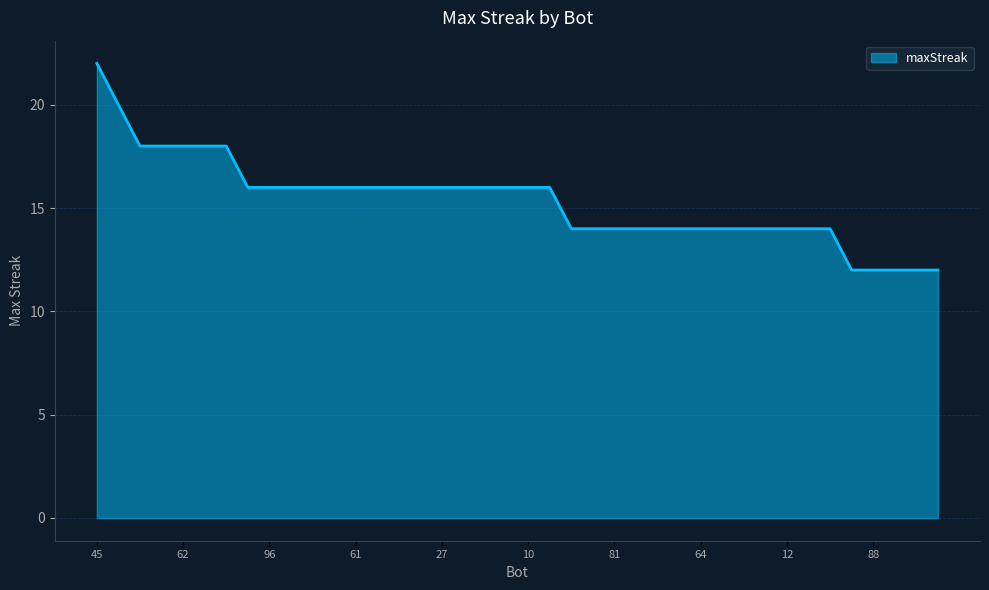

What is the difference between the maximum and minimum values?

10